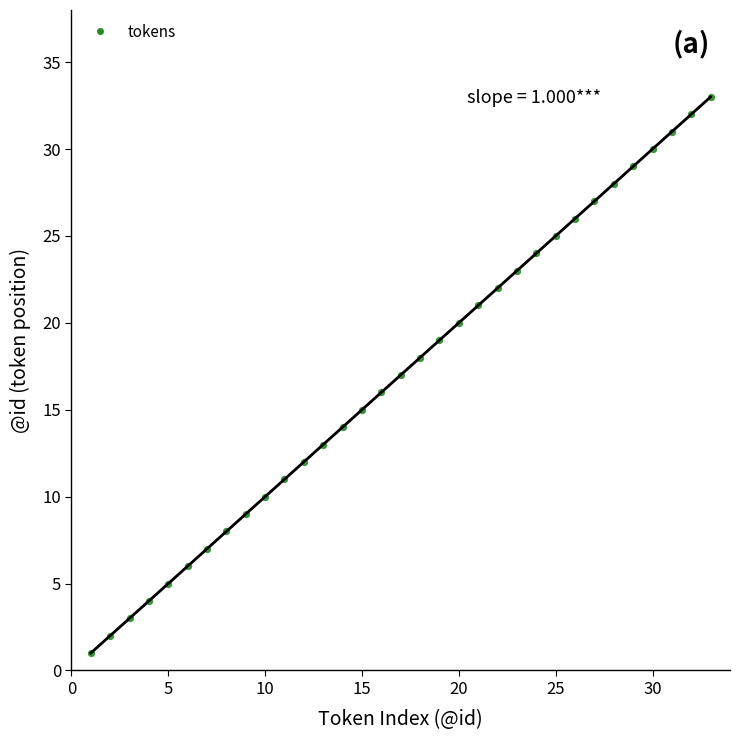

What is the range of X values (max minus min)?

32